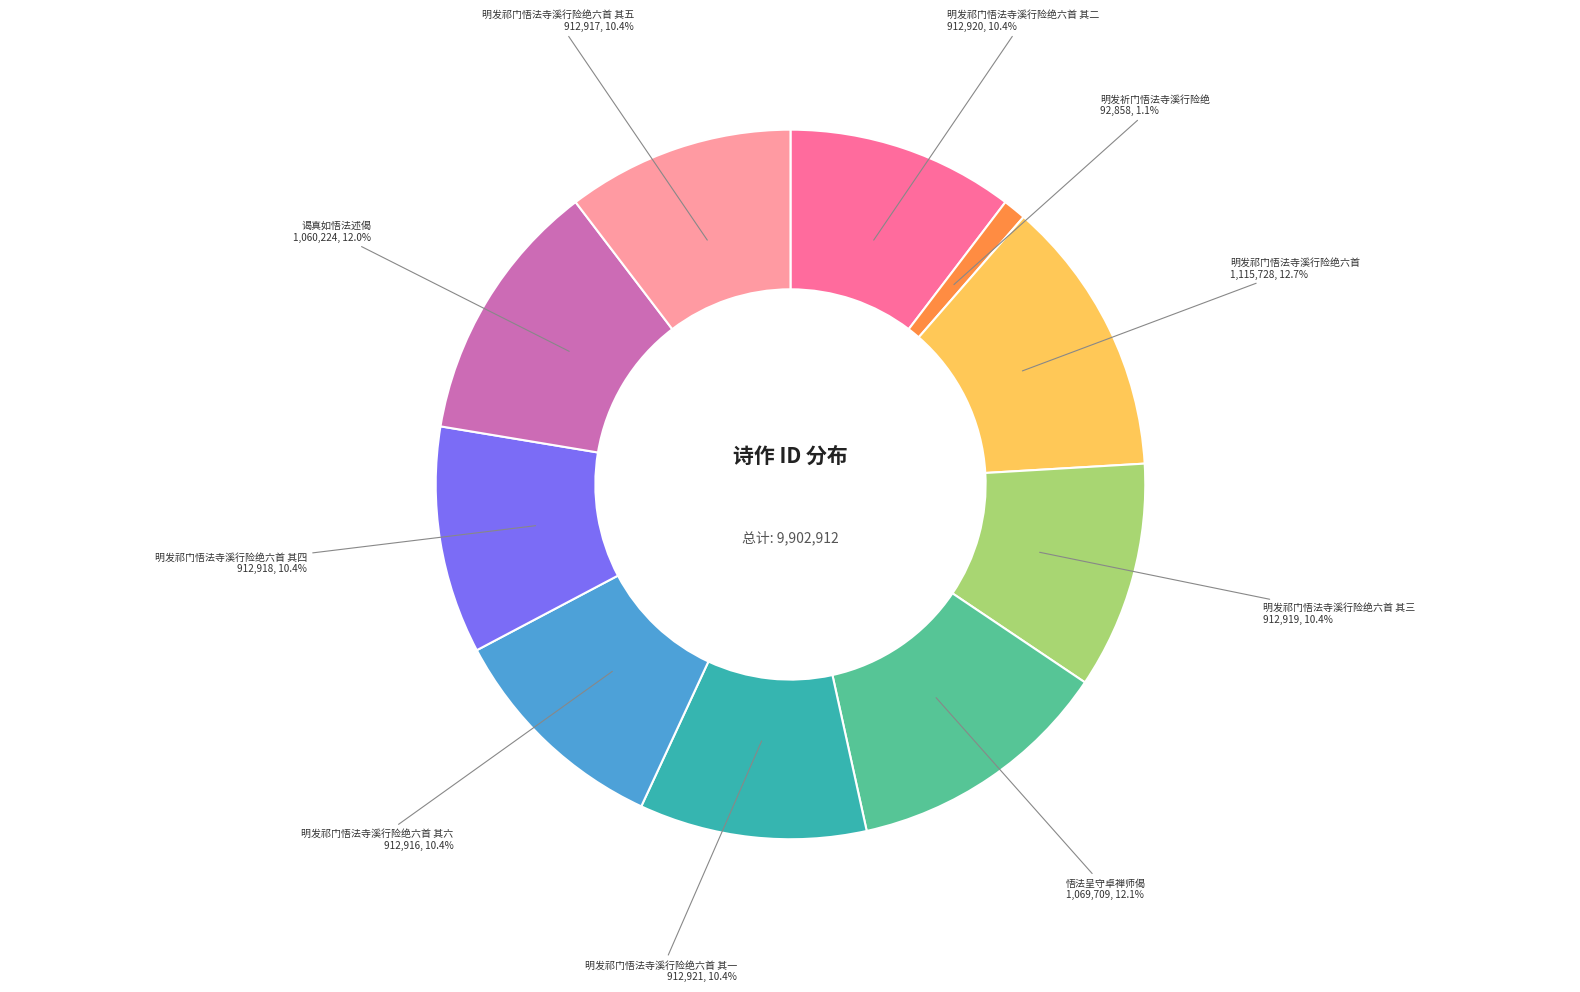

Is there any slice that represents more than half of the pie?

No